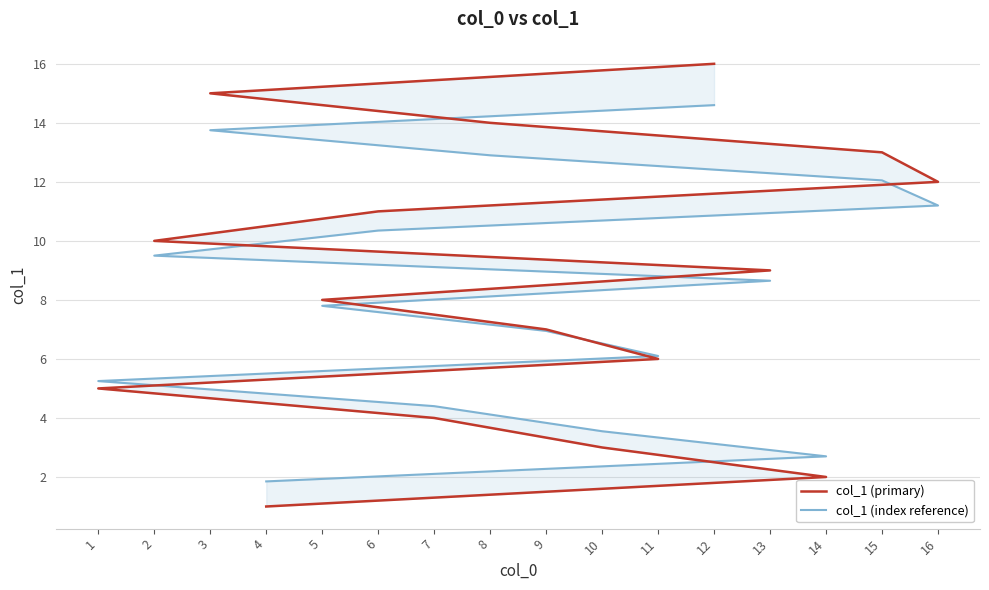

What is the label of the 10th point from the left?

2